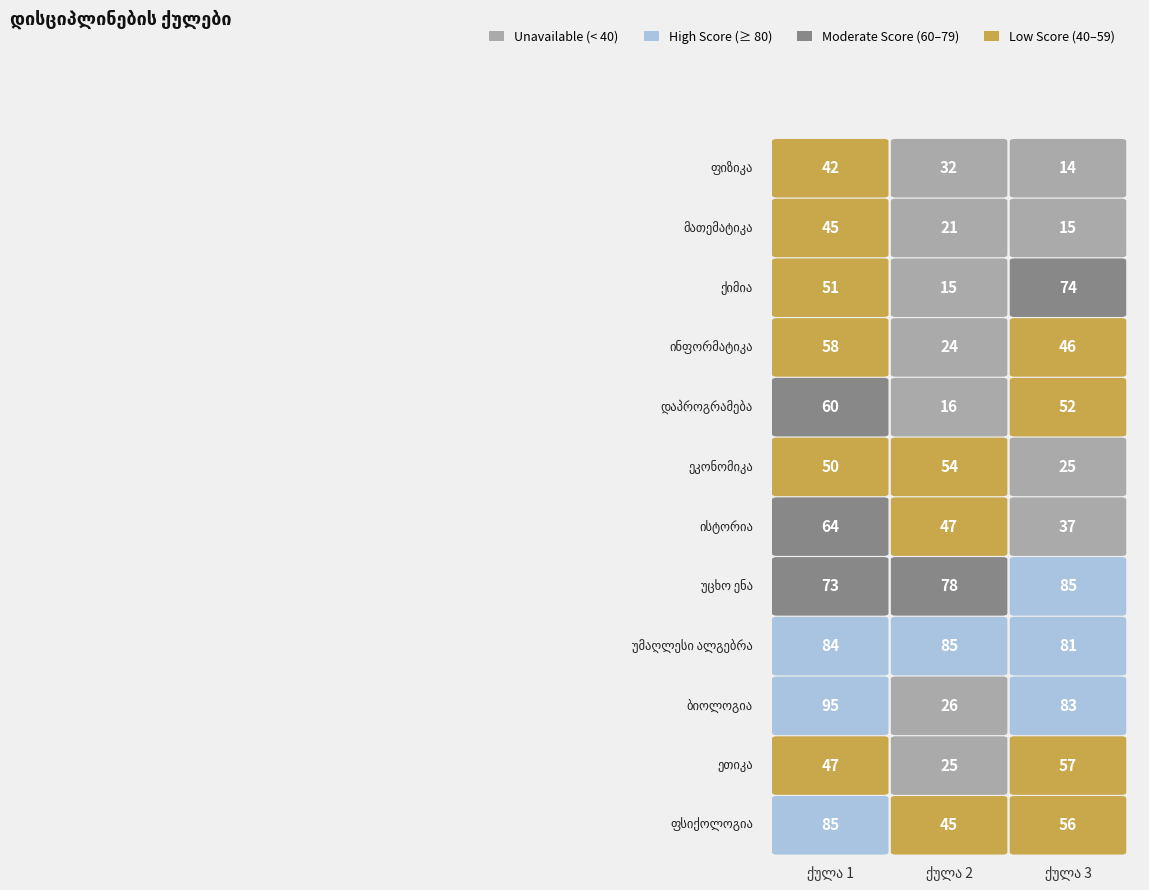

What is the average value of the მათემატიკა series?

27